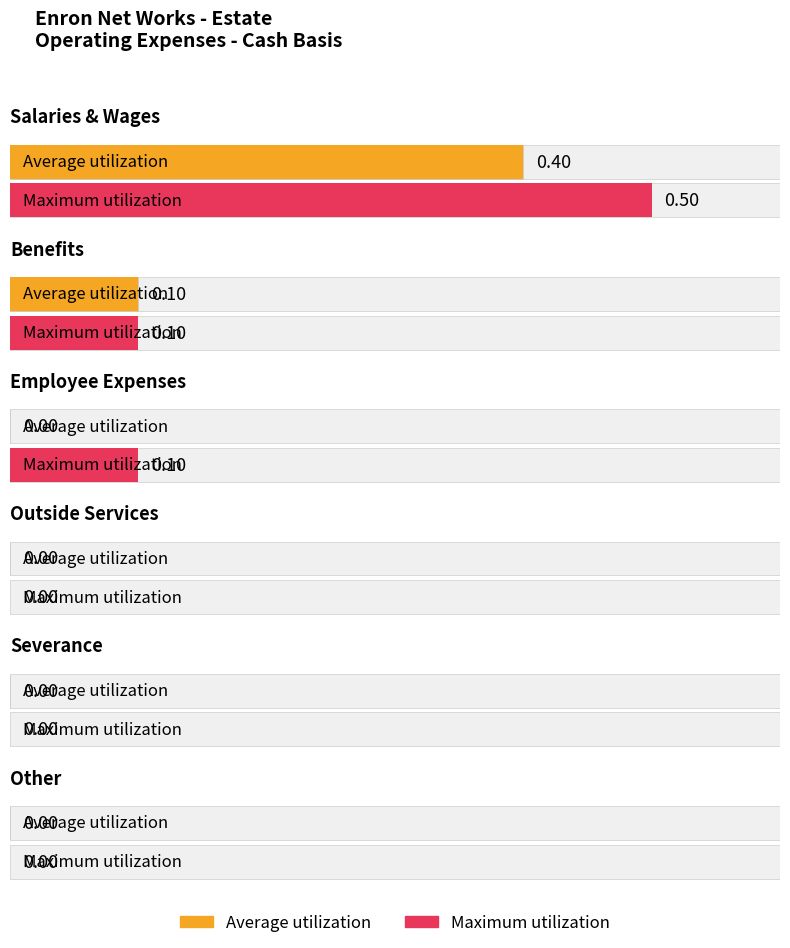

What position from the left is Benefits?

2